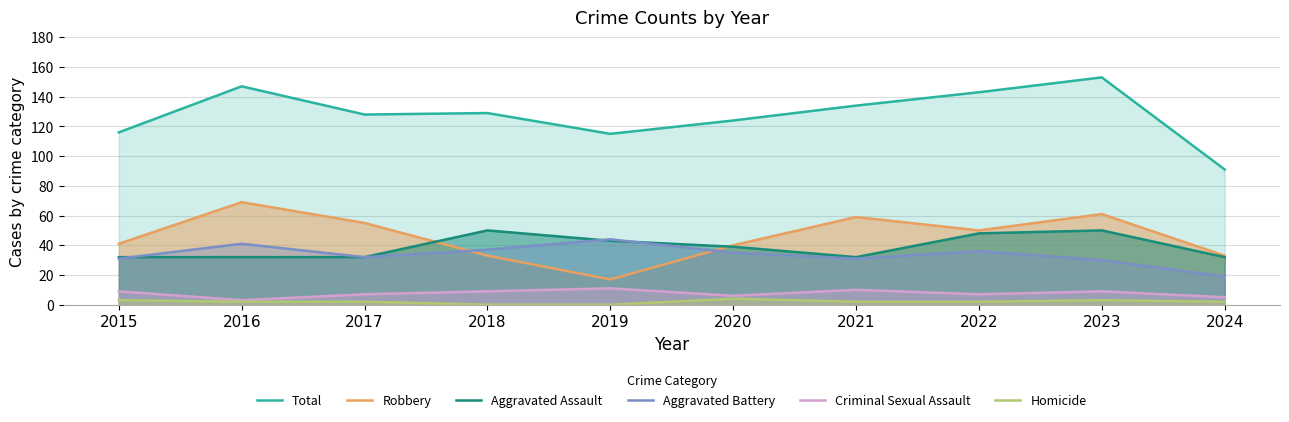

How many interior local valleys does the Total series have?

2